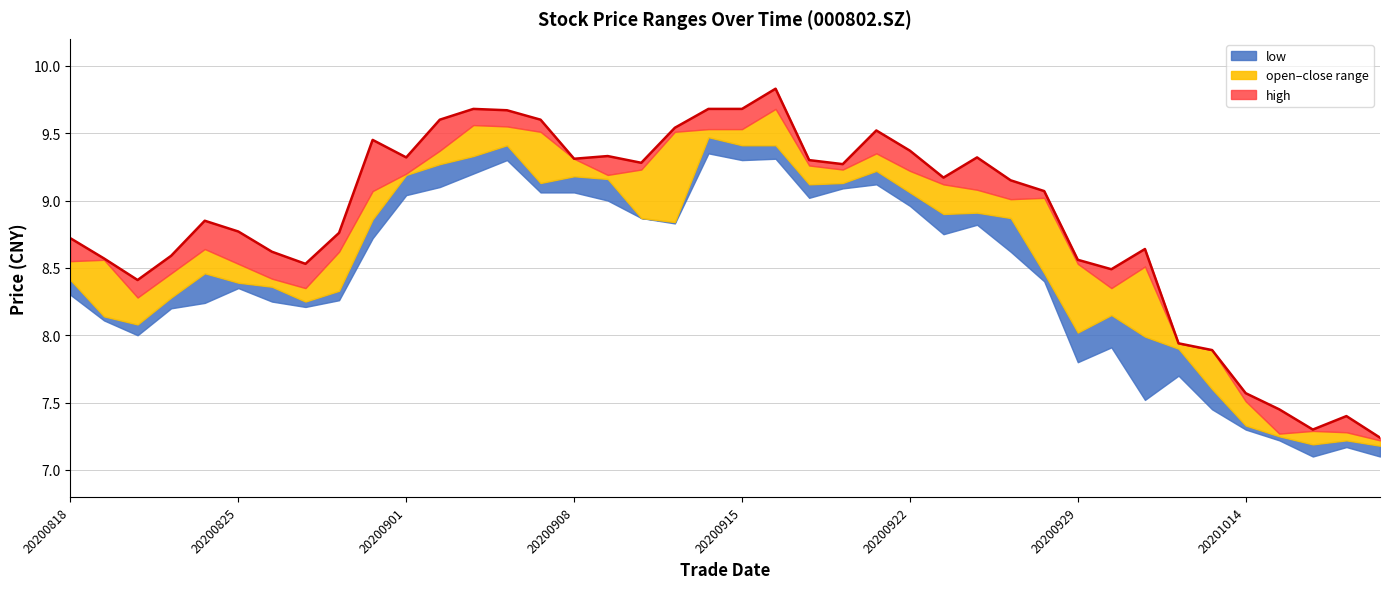

Where do close and open first cross each other?

20200818 and 20200819